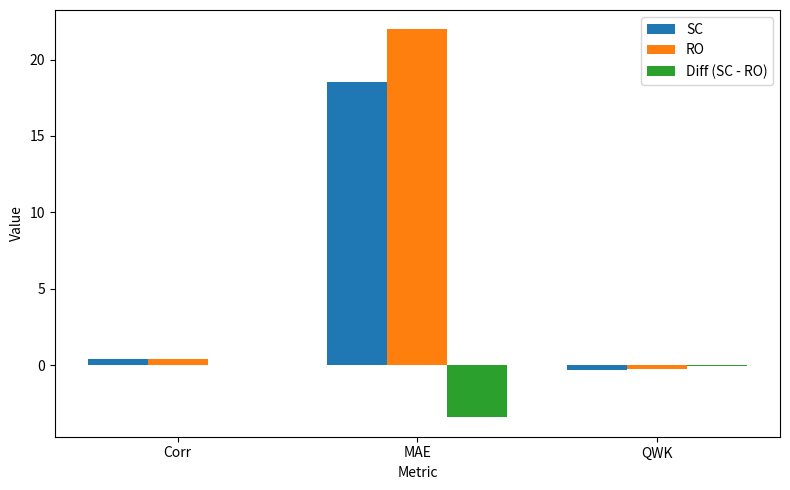

What is the sum of all RO values?

22.1